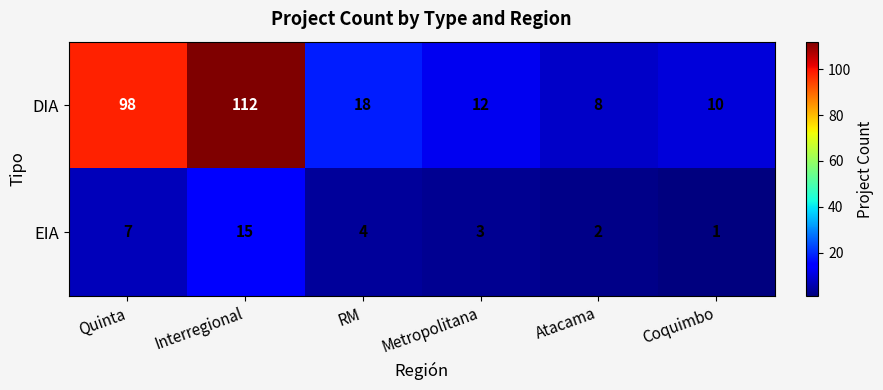

How many categories are shown in the chart?

6